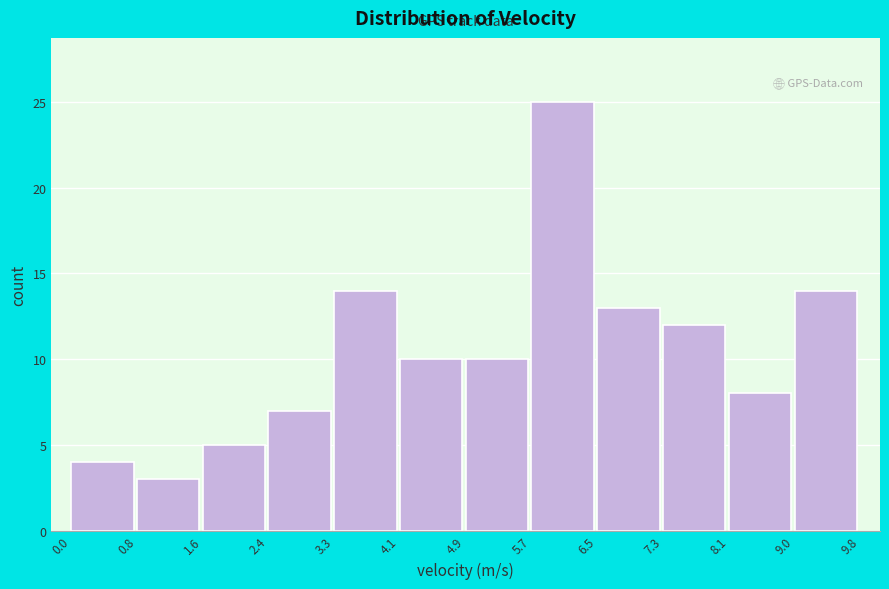

Which range on the x-axis has the tallest bar?

5.7 to 6.5